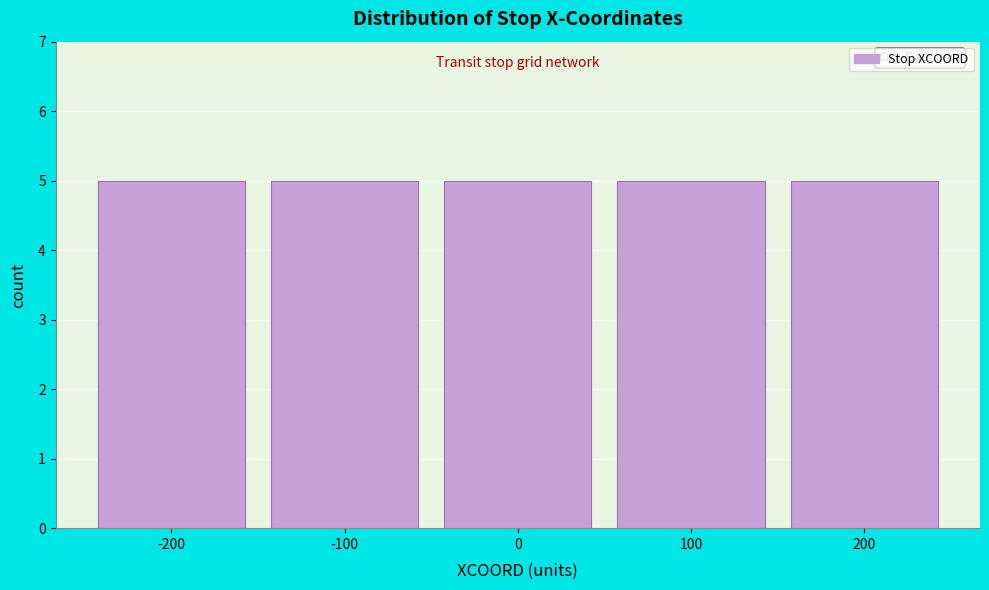

Reading left to right, list every bar in this chart as the range it spans on the x-axis followed by its height. The values are not printed on the chart, so give them approximately, as read against the axis.

-250 to -150: 5
-150 to -50: 5
-50 to 50: 5
50 to 150: 5
150 to 250: 5